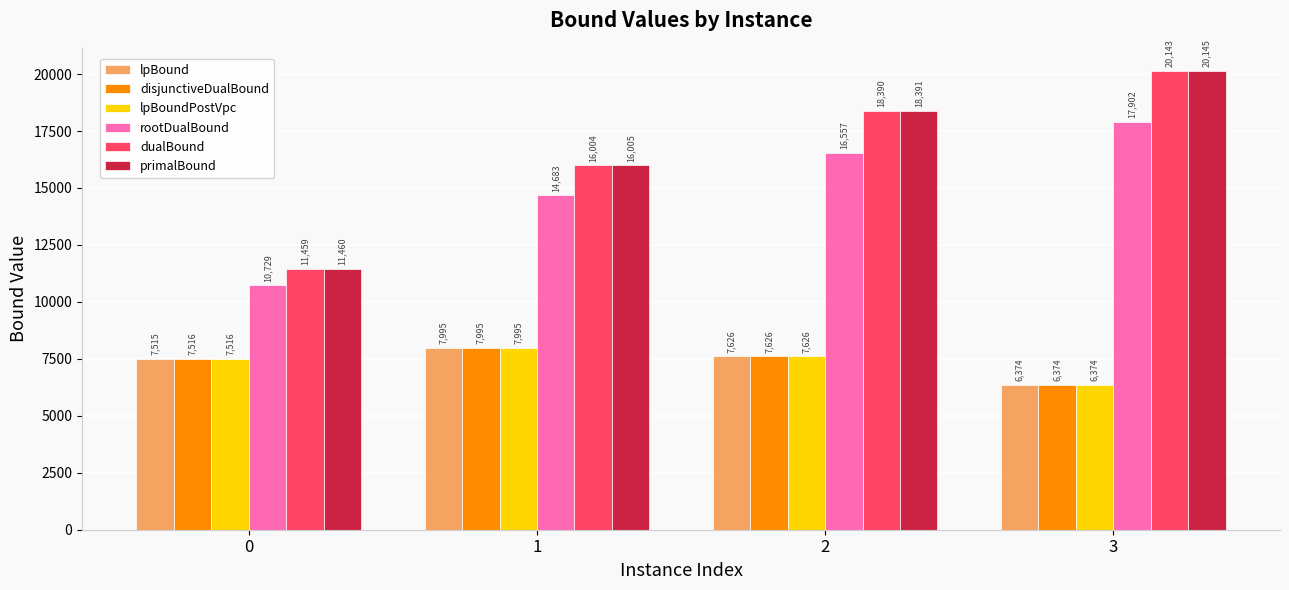

Rank the categories by lpBoundPostVpc value from lowest to highest.

3, 0, 2, 1